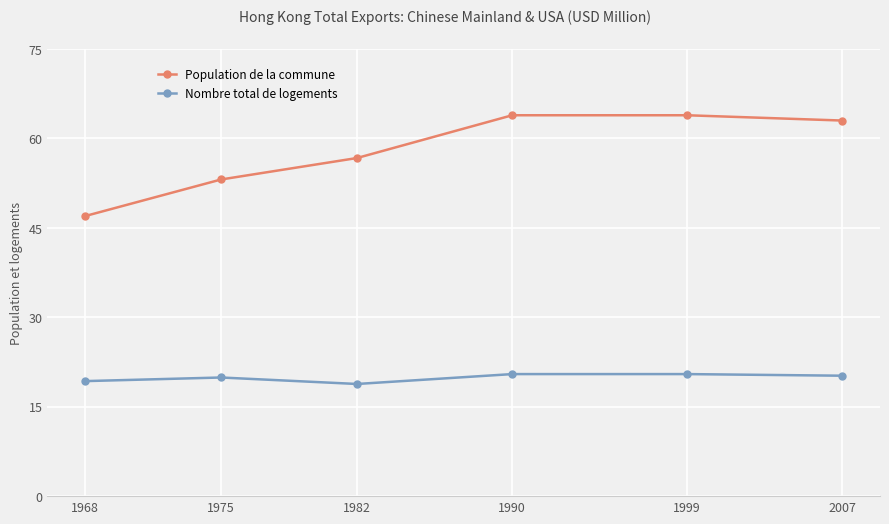

What is the smallest value displayed?

18.8